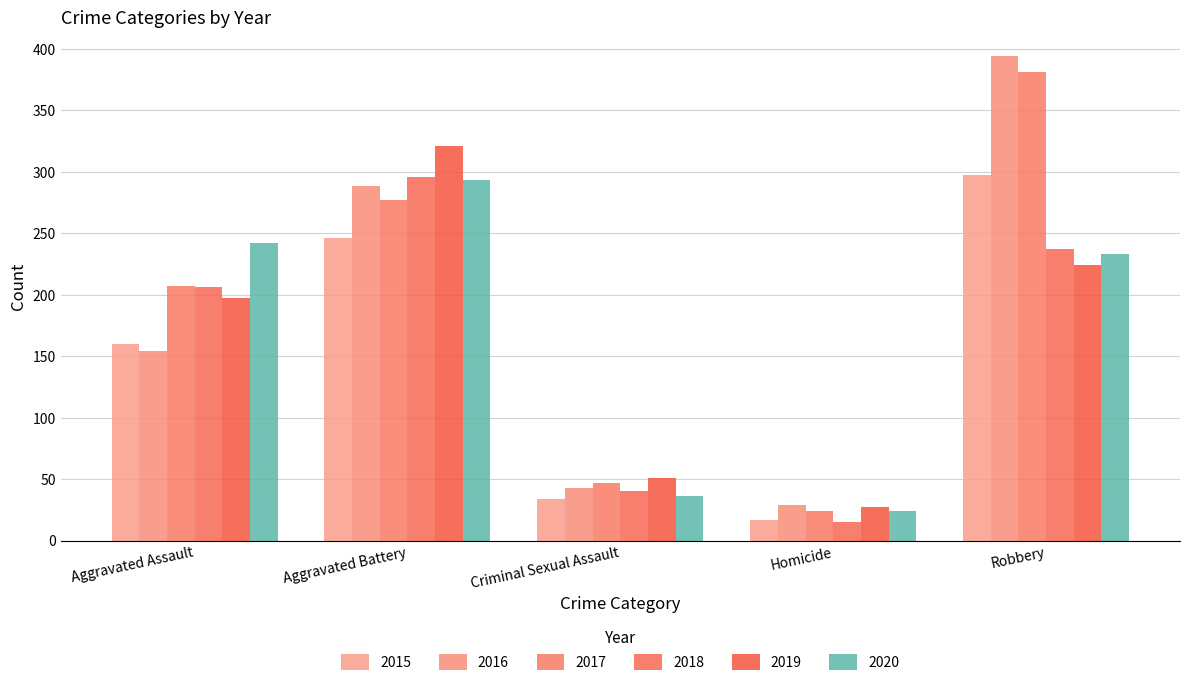

What is the label of the 4th bar from the right?

Aggravated Battery